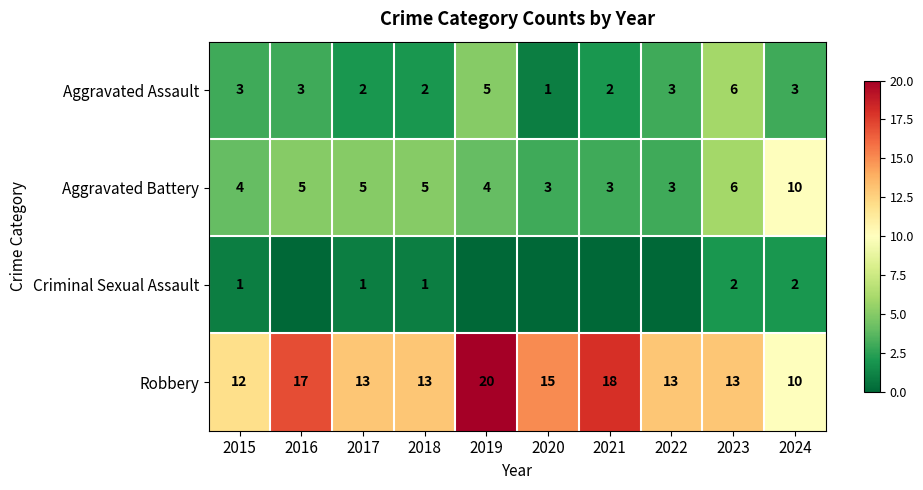

How many data points in Robbery are less than 13?

2